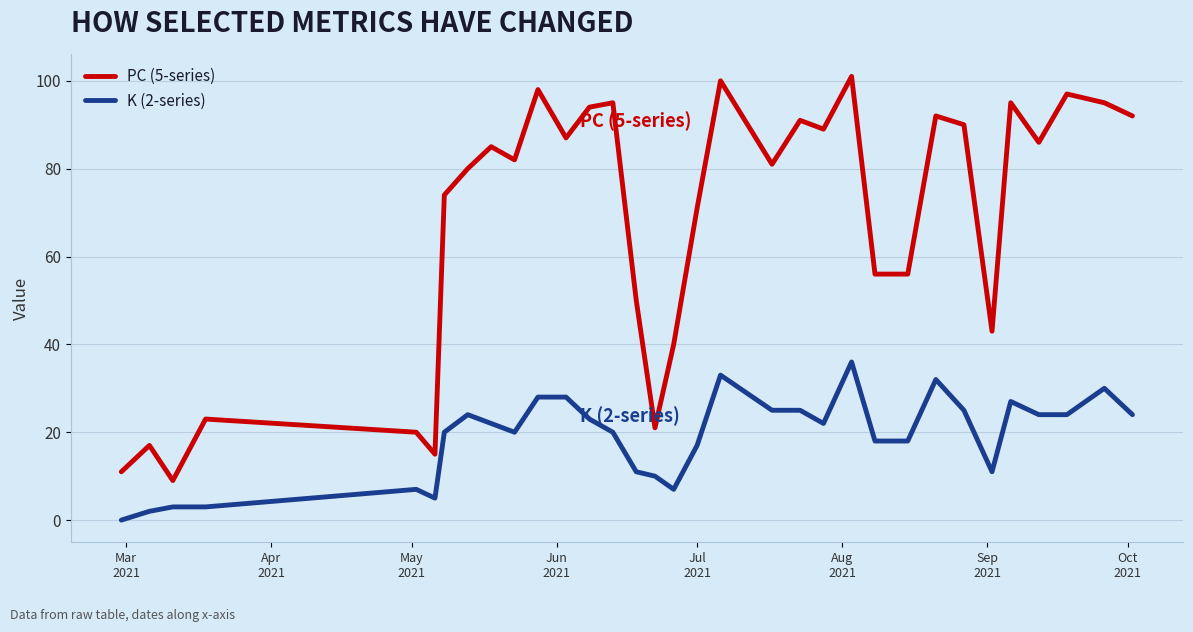

What is the sum of all PC (5-series) values?

2236